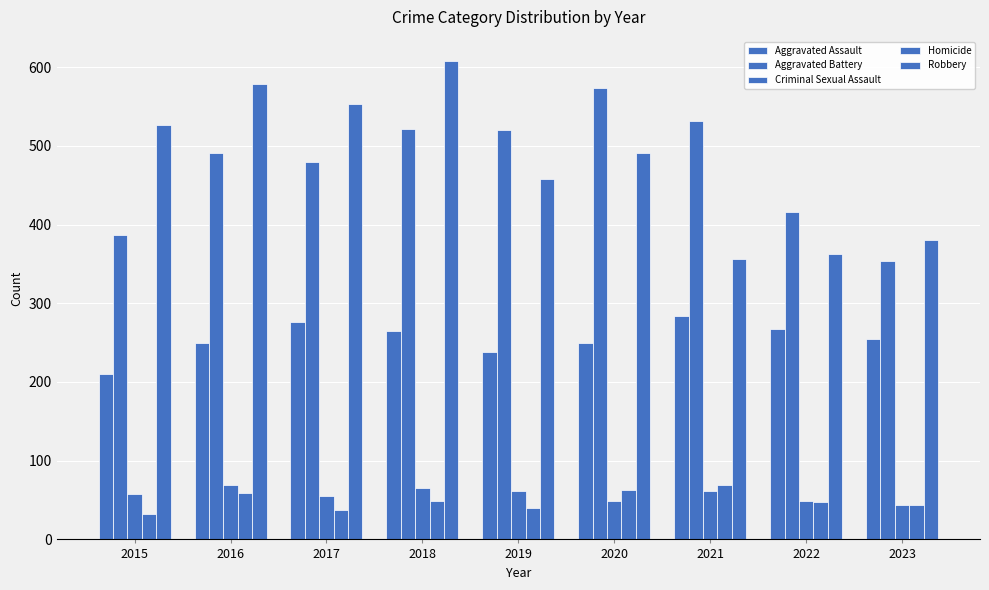

How many bars are there in total?

45